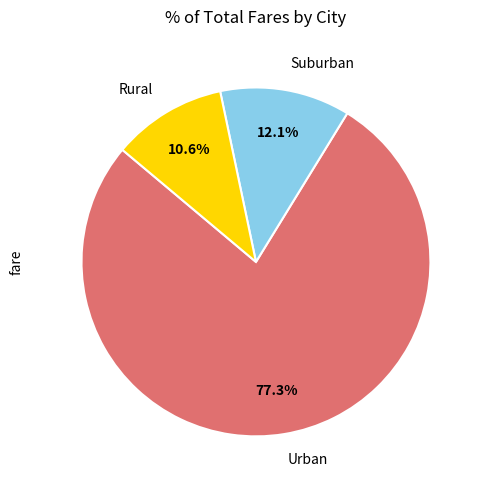

Which has a higher value, Urban or Suburban?

Urban